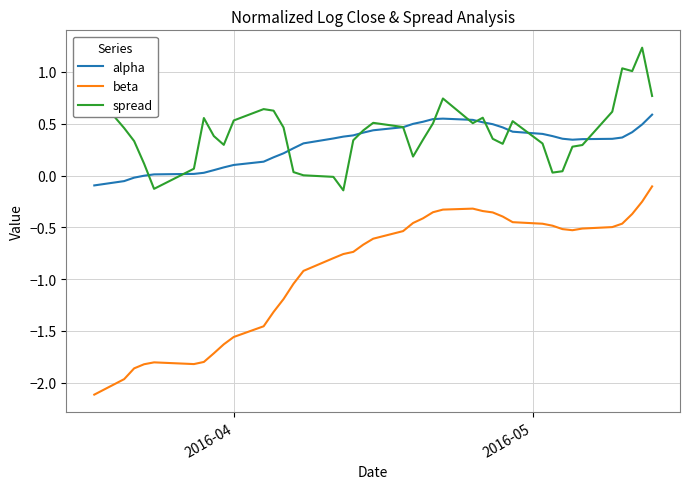

What are all the series names shown in the legend?

alpha, beta, spread